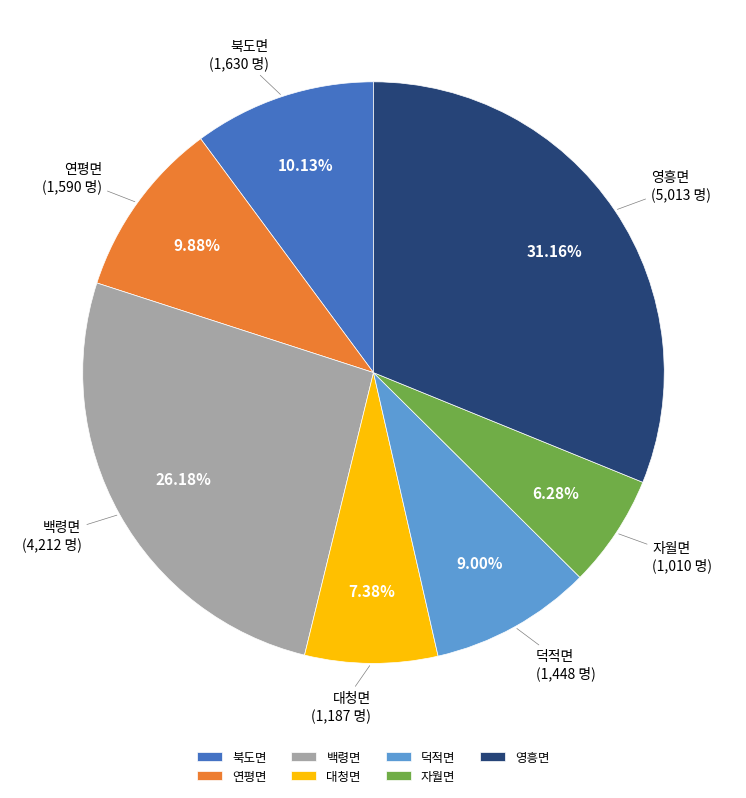

The 자월면 slice represents 1% of the pie. True or false?

False